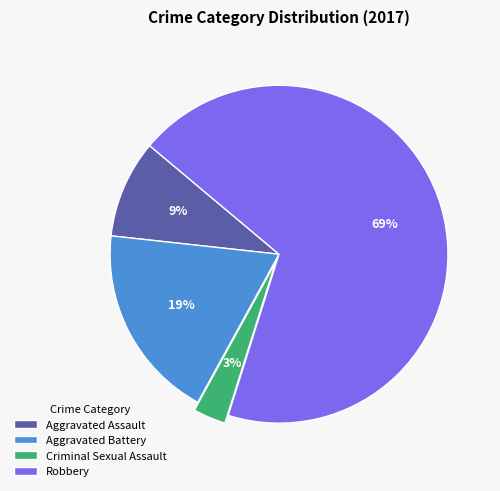

To the nearest percent, what is the difference between the Robbery and Aggravated Battery slice percentages?

50%